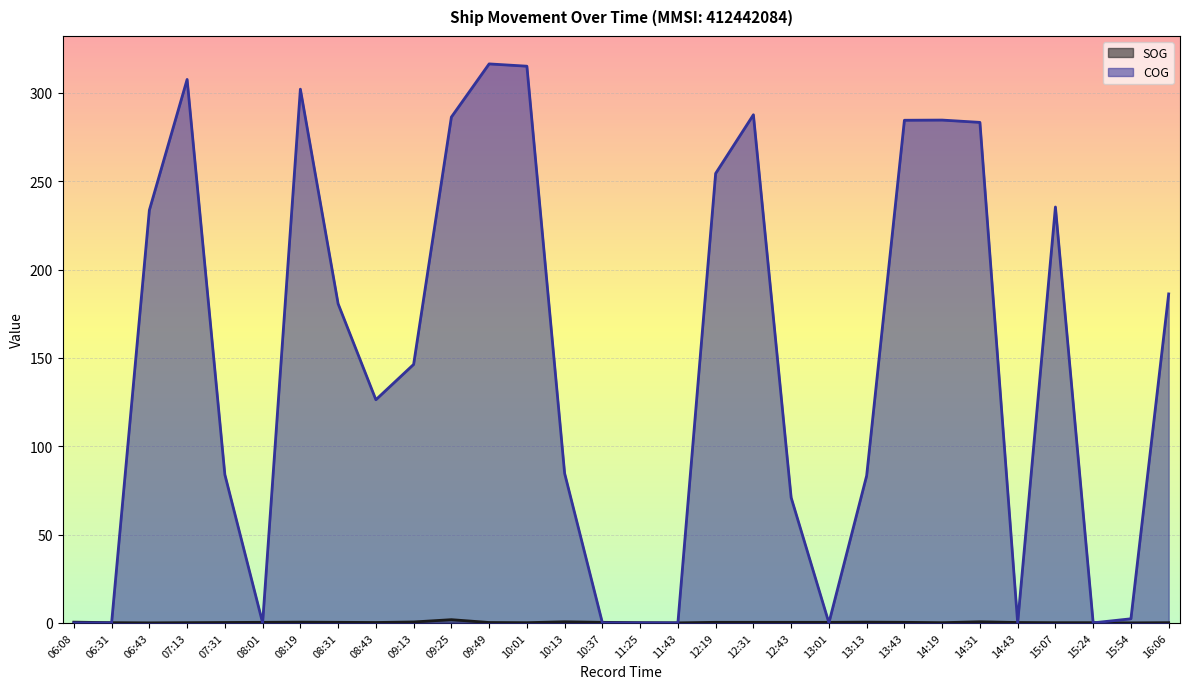

Is it true that COG equals 432.5 at 07:13?

False